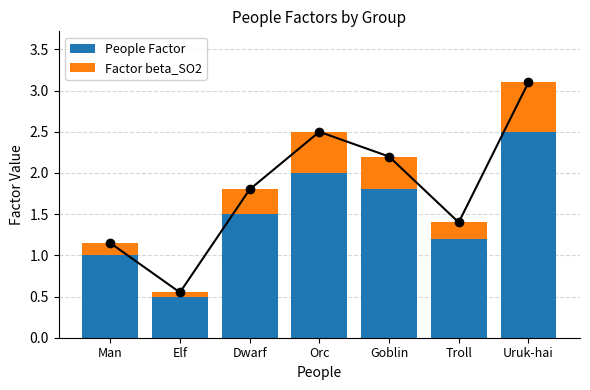

At Elf, list the series in order from largest to smallest.

People Factor, Factor beta_SO2